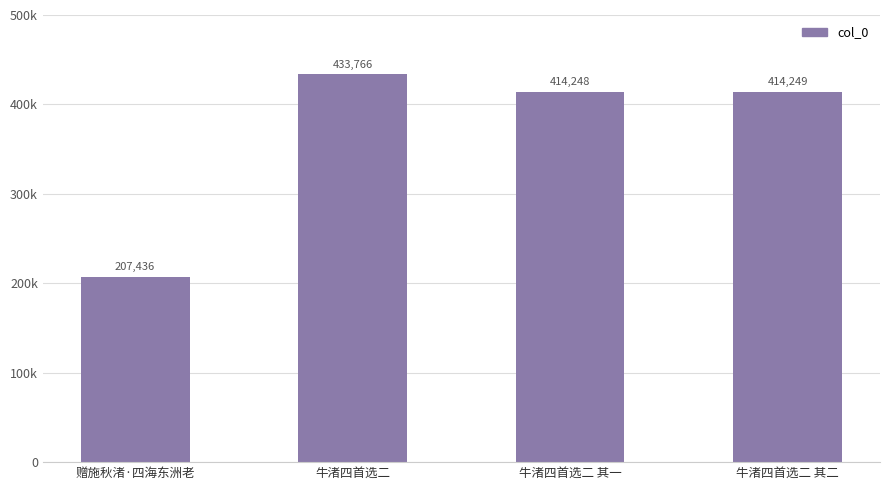

Are the bars horizontal?

No